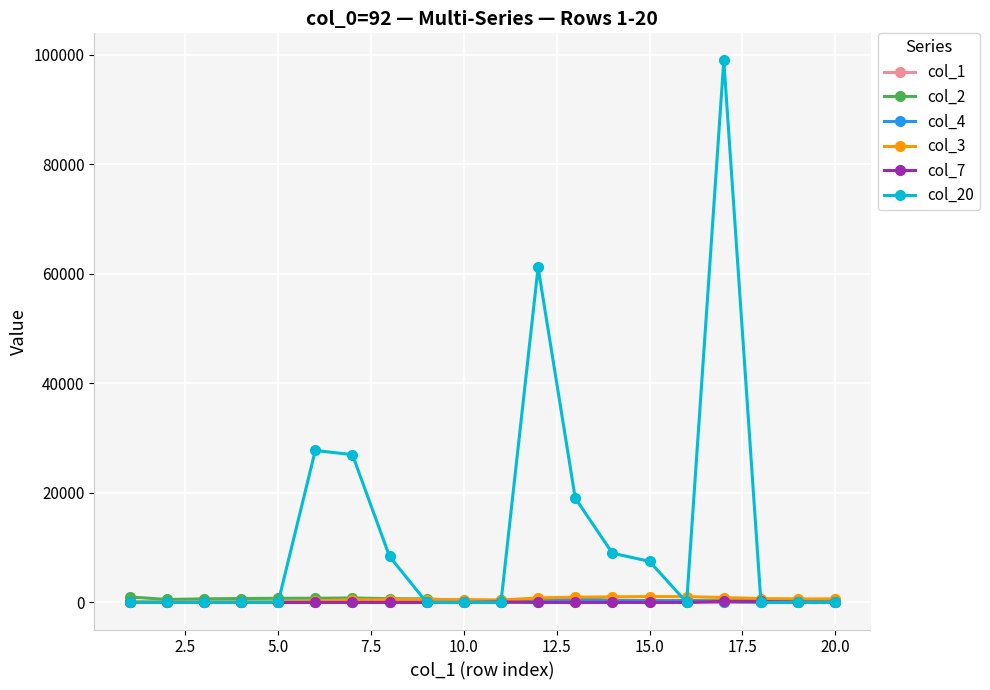

What is the greatest value displayed?

99000